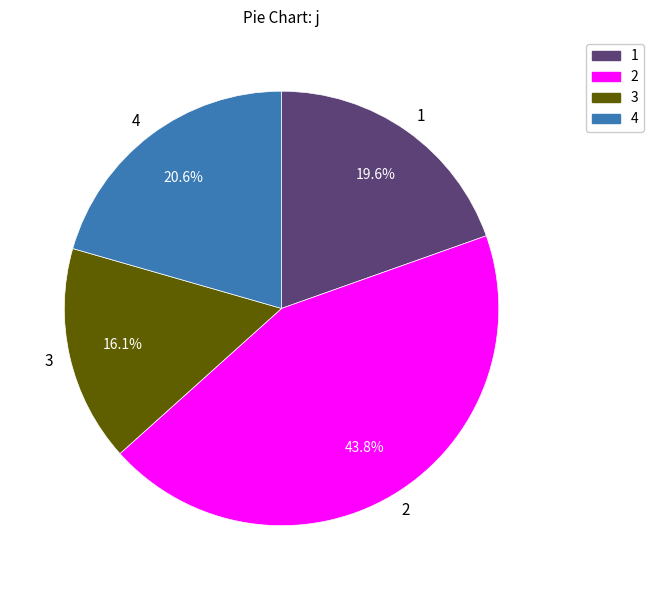

Which category has the smallest portion of the pie?

3